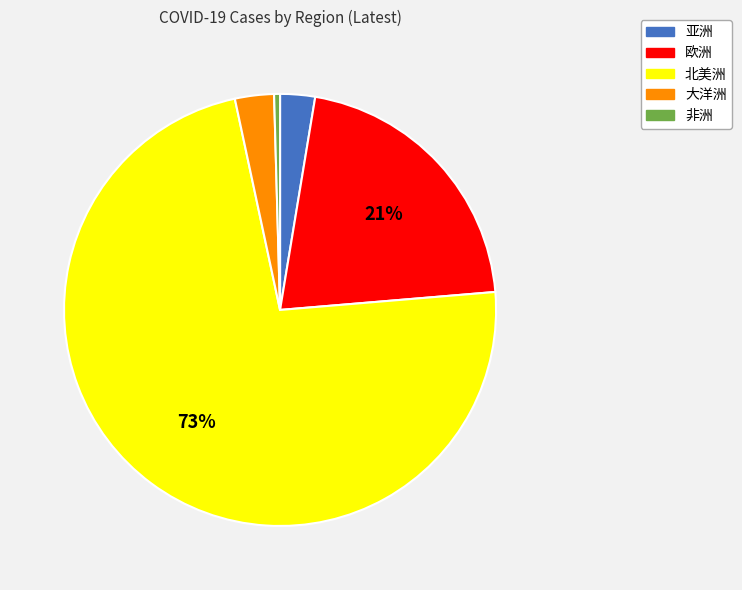

Do 大洋洲 and 非洲 together represent more than half of the pie?

No